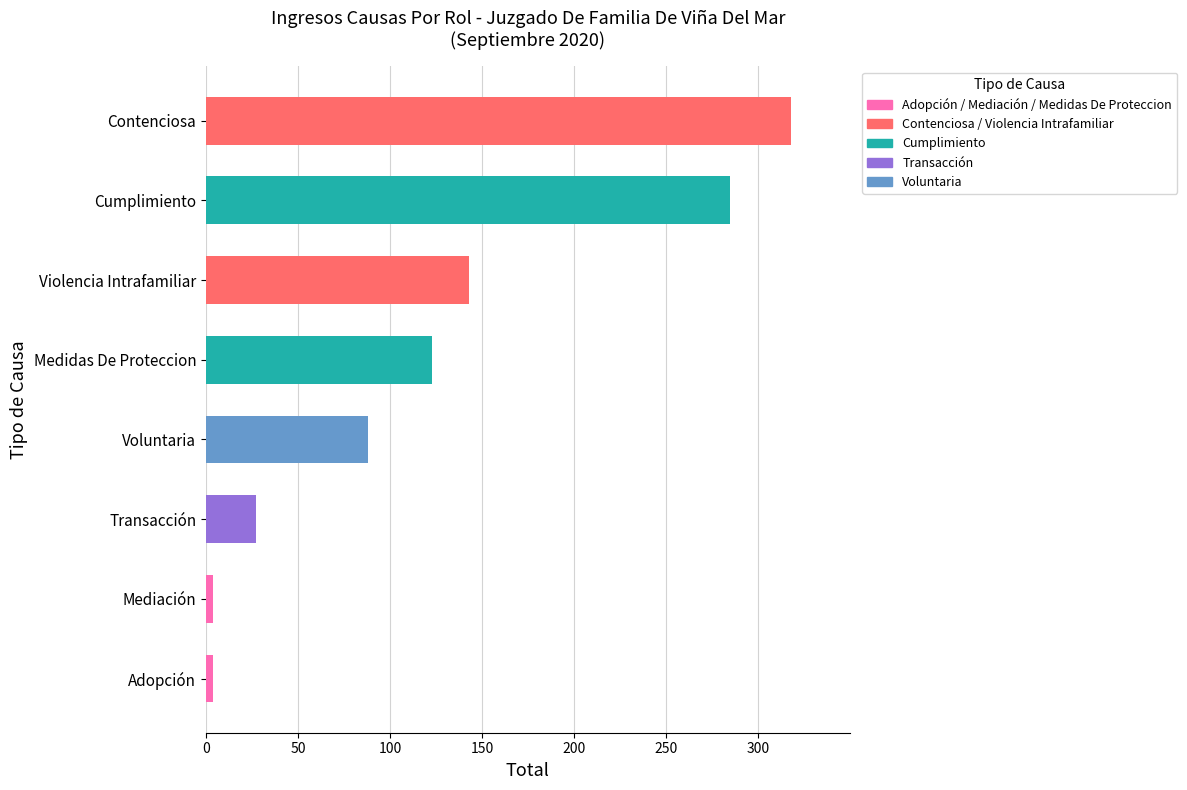

What is the difference between the maximum and minimum values?

314